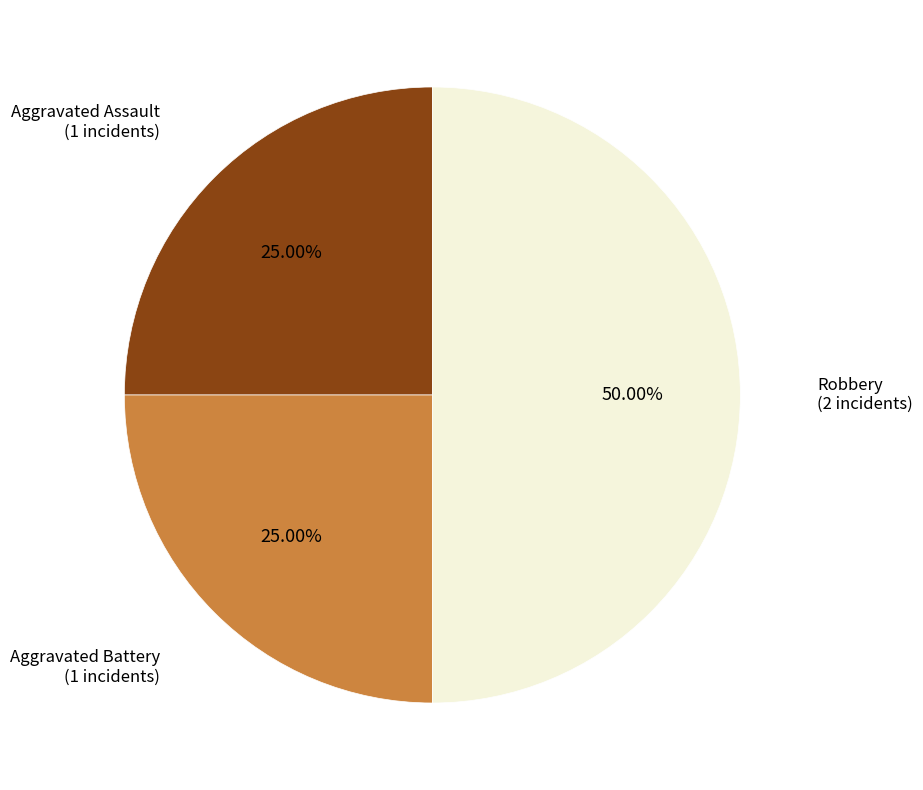

How many segments does this pie chart have?

3